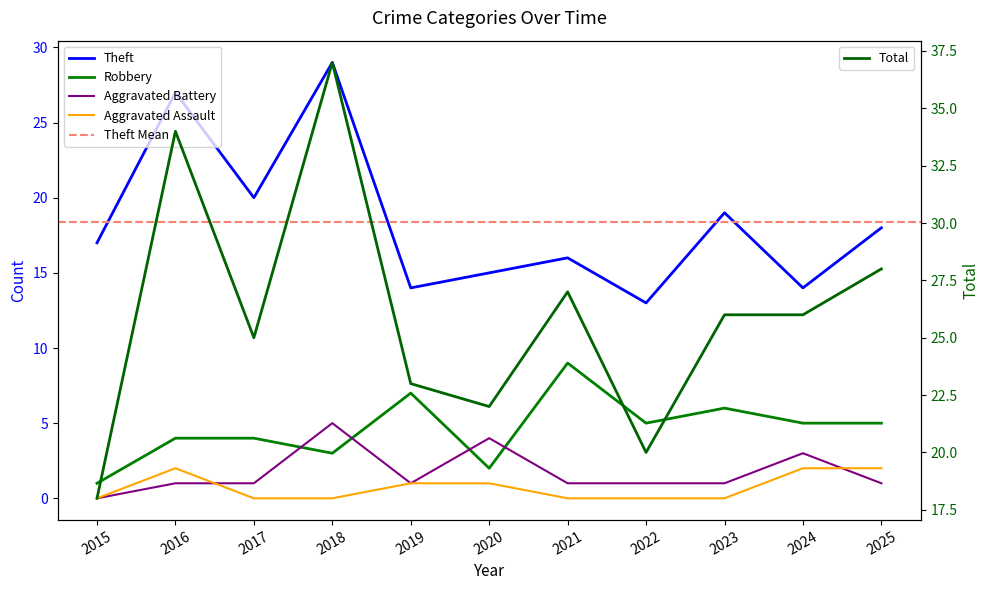

At which category is the sum across all series the highest?

2018